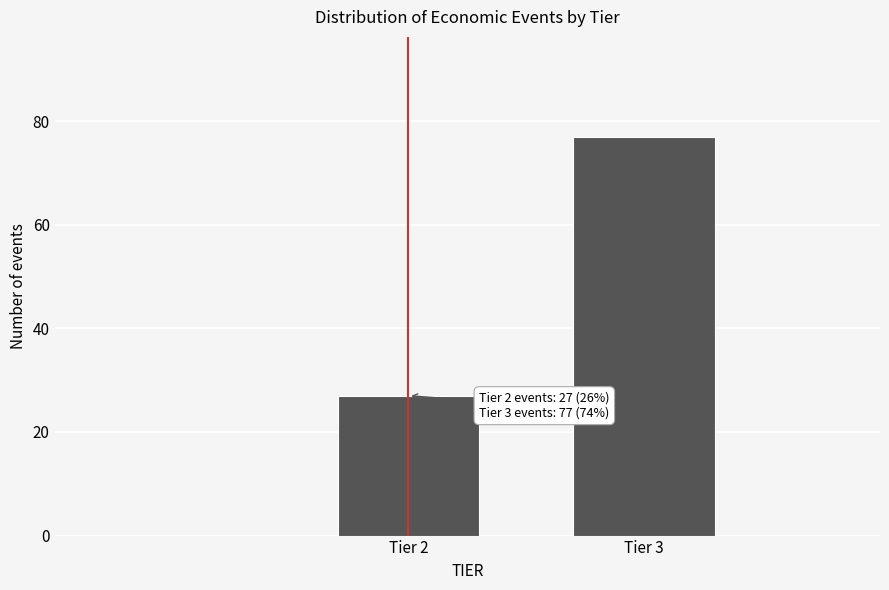

Reading left to right, list all the values displayed in this chart.

Tier 2=27	Tier 3=77